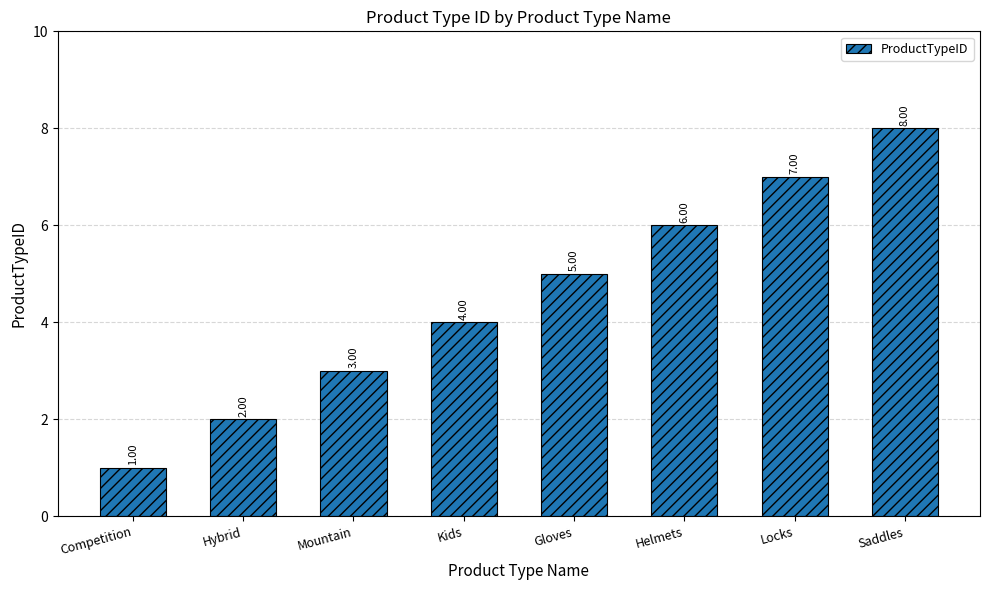

True or false: the data shows 1 at Competition.

True